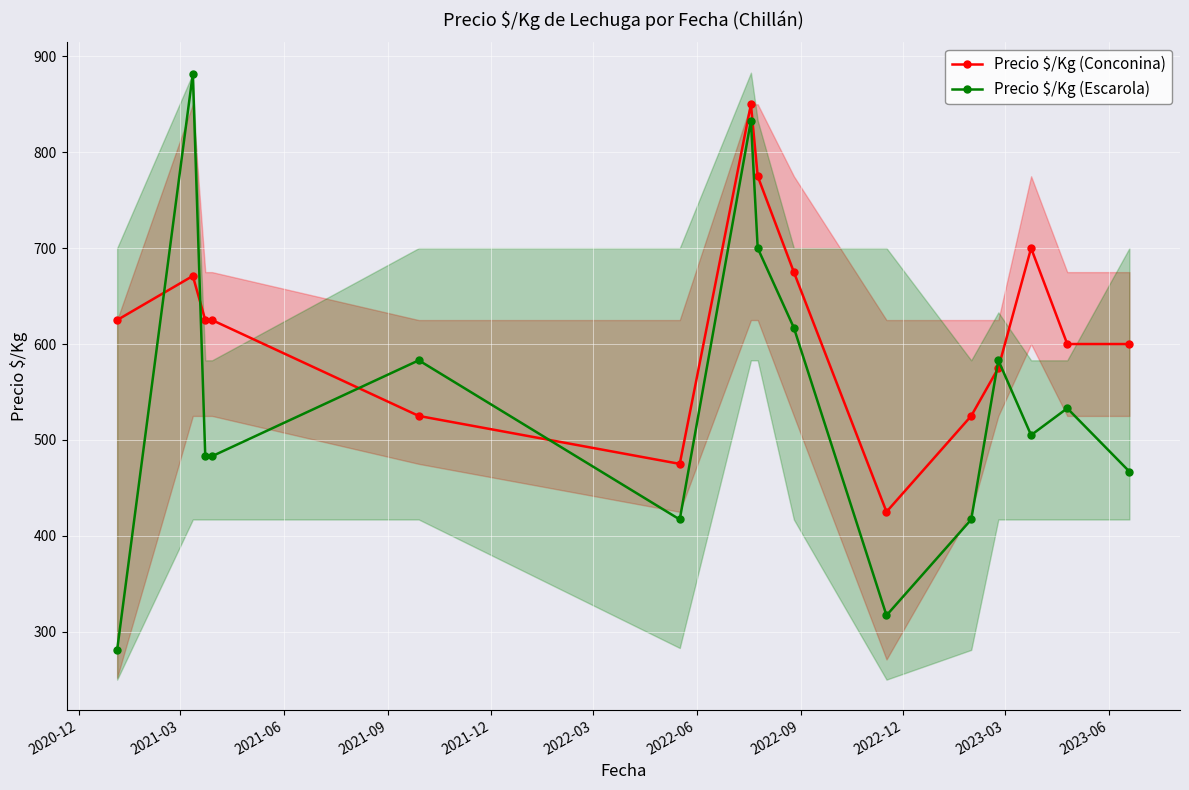

What is the value of the Precio $/Kg (Conconina) point at the 15th from the left?

600